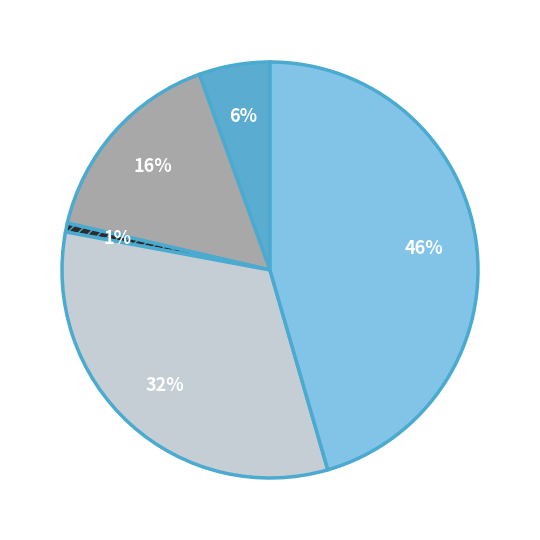

Is there a majority slice in this chart?

No